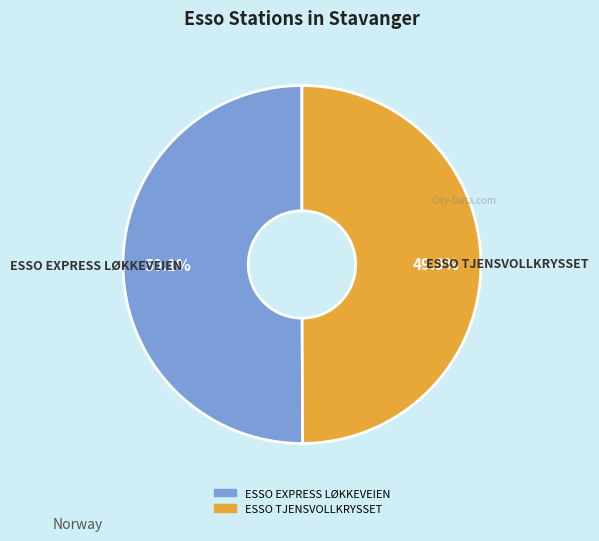

To the nearest percent, what portion does ESSO TJENSVOLLKRYSSET represent?

50%